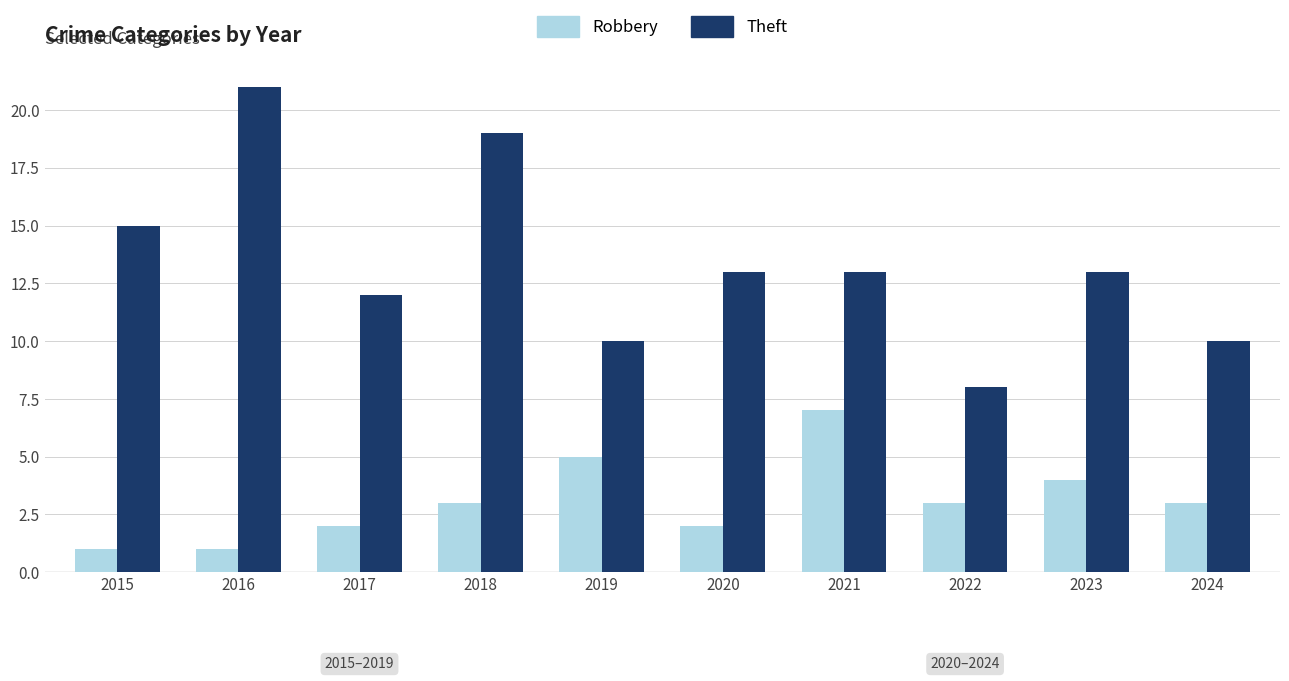

List the series in order of their overall mean, lowest first.

Robbery, Theft